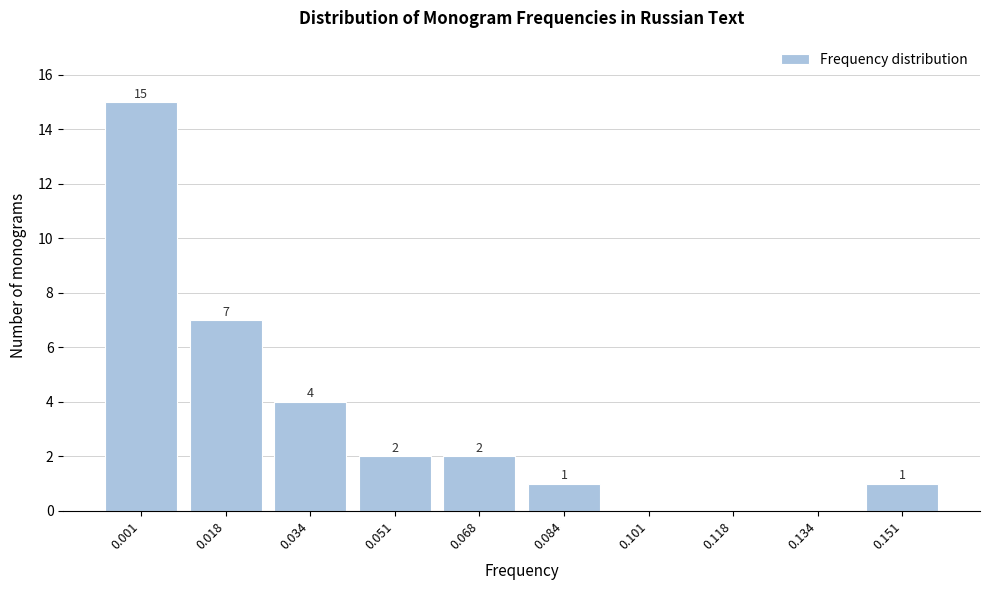

Reading left to right, list all the values displayed in this chart.

0.001=15	0.018=7	0.034=4	0.051=2	0.068=2	0.084=1	0.101=0	0.118=0	0.134=0	0.151=1